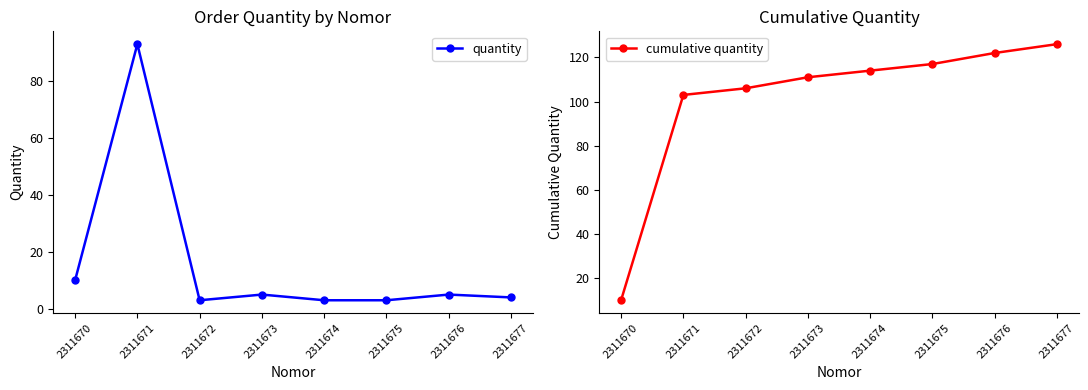

What is the total value across all series at 2311670?

20